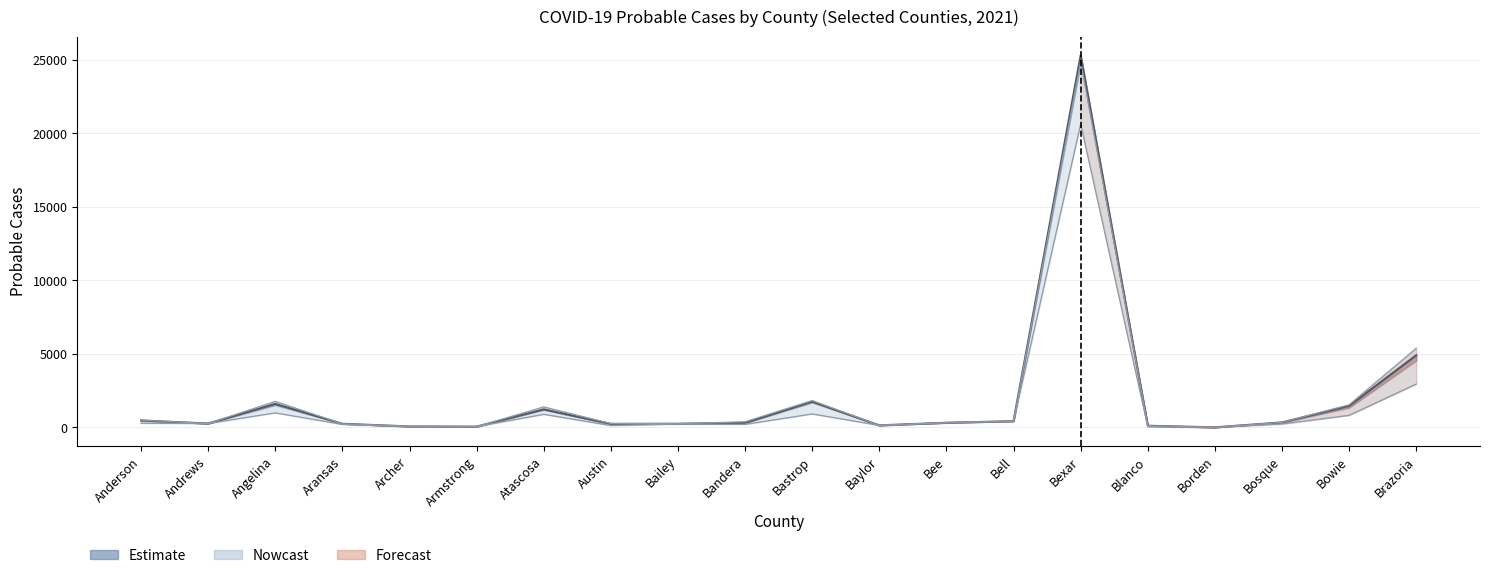

What is the difference between the second highest and second lowest values?

4852